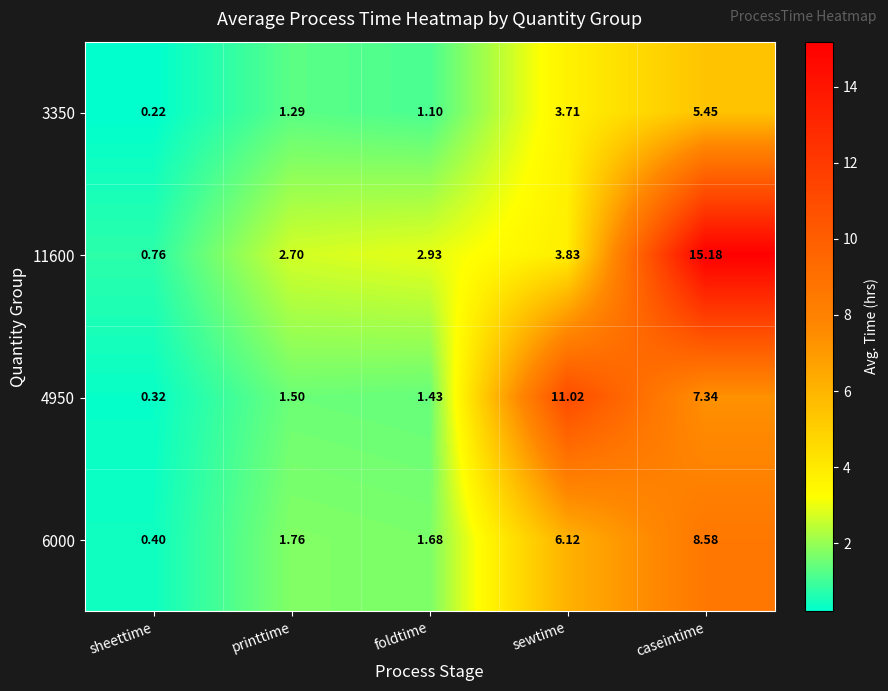

At which label does 4950 first exceed 1?

printtime